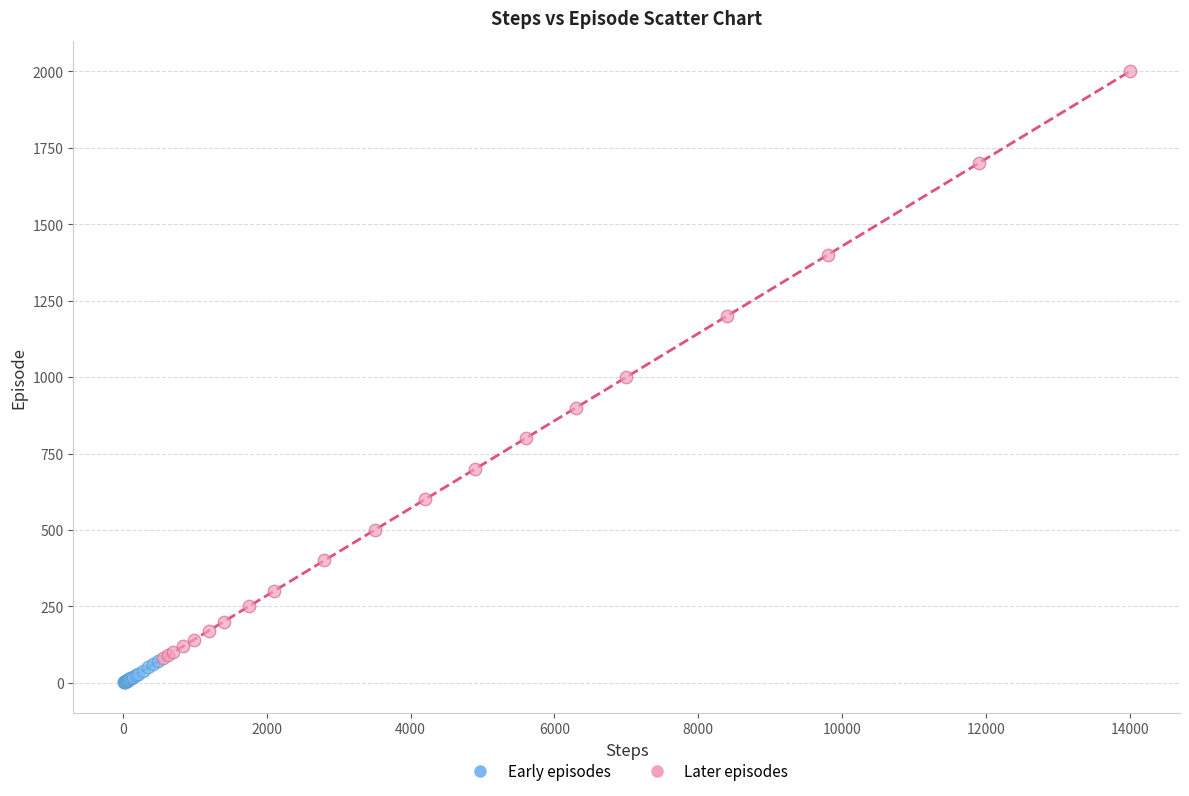

Which series has the largest Y range (max minus min)?

Later episodes